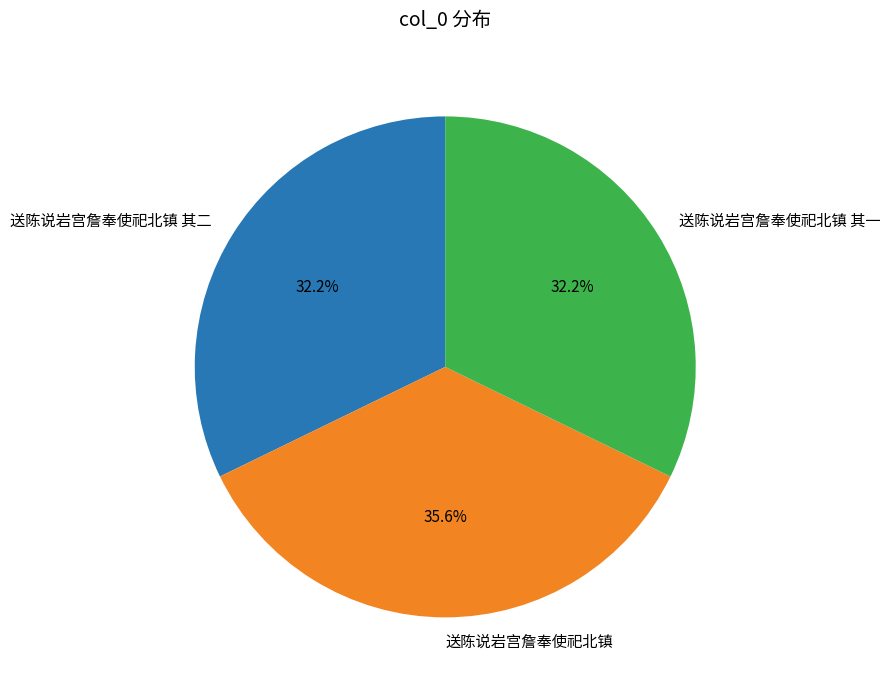

Which slice is the largest?

送陈说岩宫詹奉使祀北镇